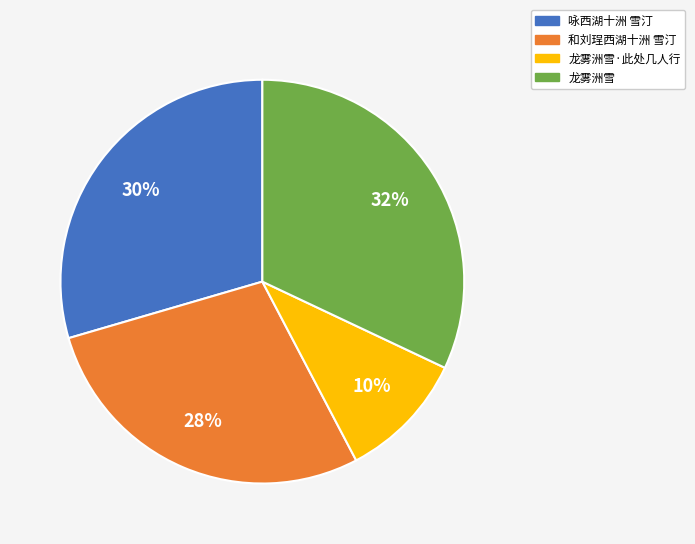

Does any single category account for the majority?

No